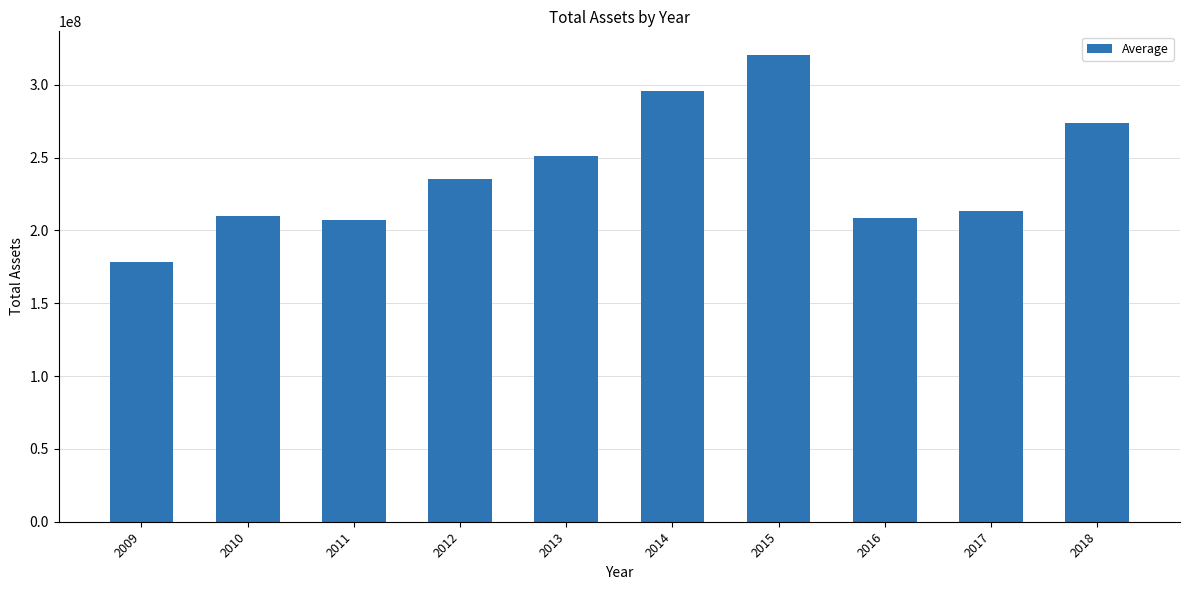

Reading left to right, what are all the values shown in this chart?

178029319	209748695	206931142	235095722	250897784	295509018	320605508	208300054	213354657	273497774